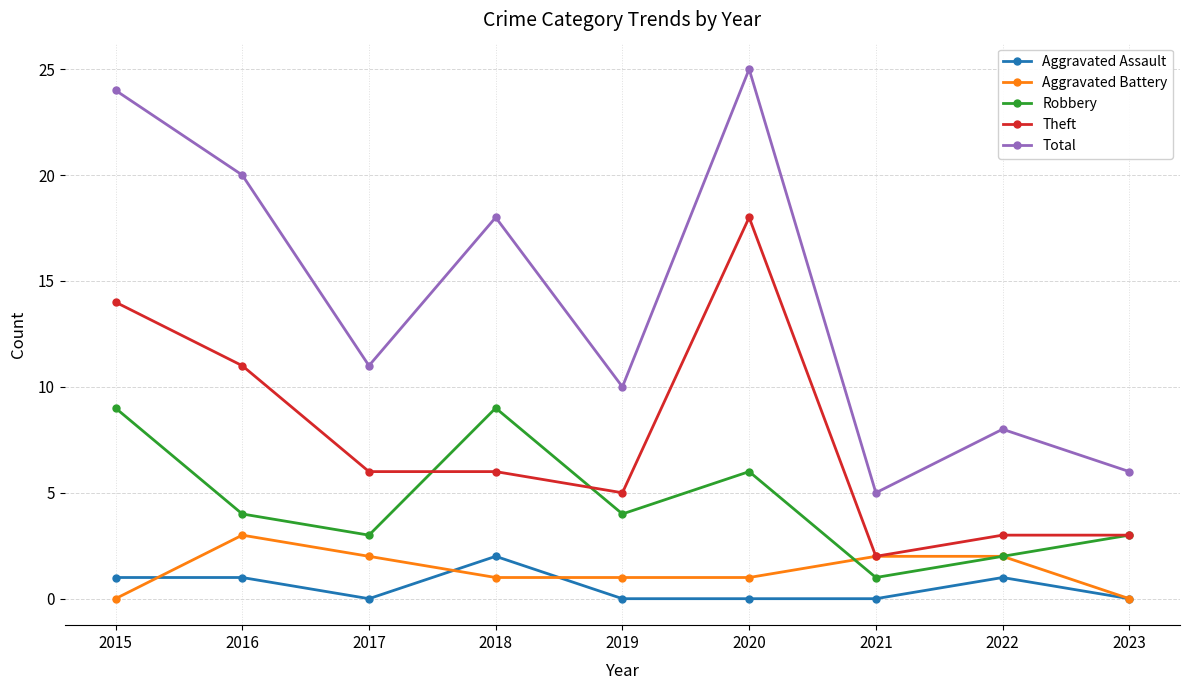

What is the total value across all series at 2022?

16